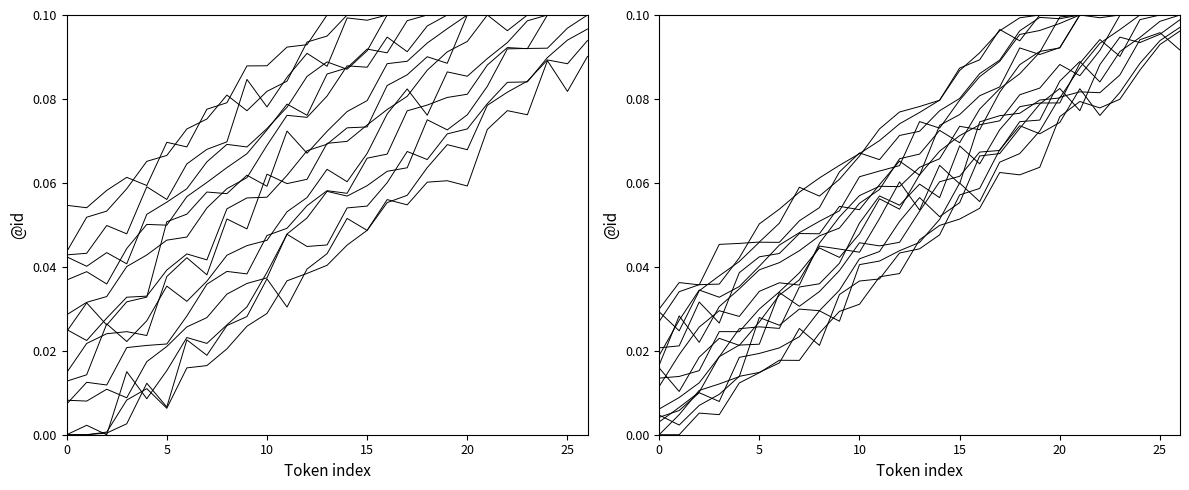

What is the greatest value displayed?

0.1